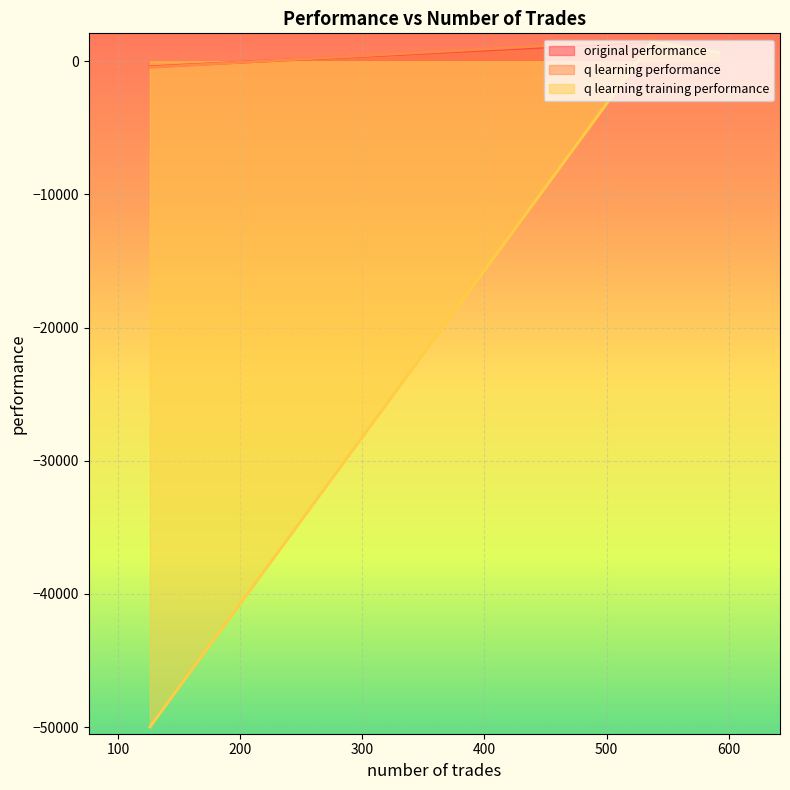

Reading left to right, list all the values displayed in this chart.

original performance: 1462.8	645.7	-417.5
q learning performance: 1593.3	651.7	-458.7
q learning training performance: 1438.1	656.4	-50000.0